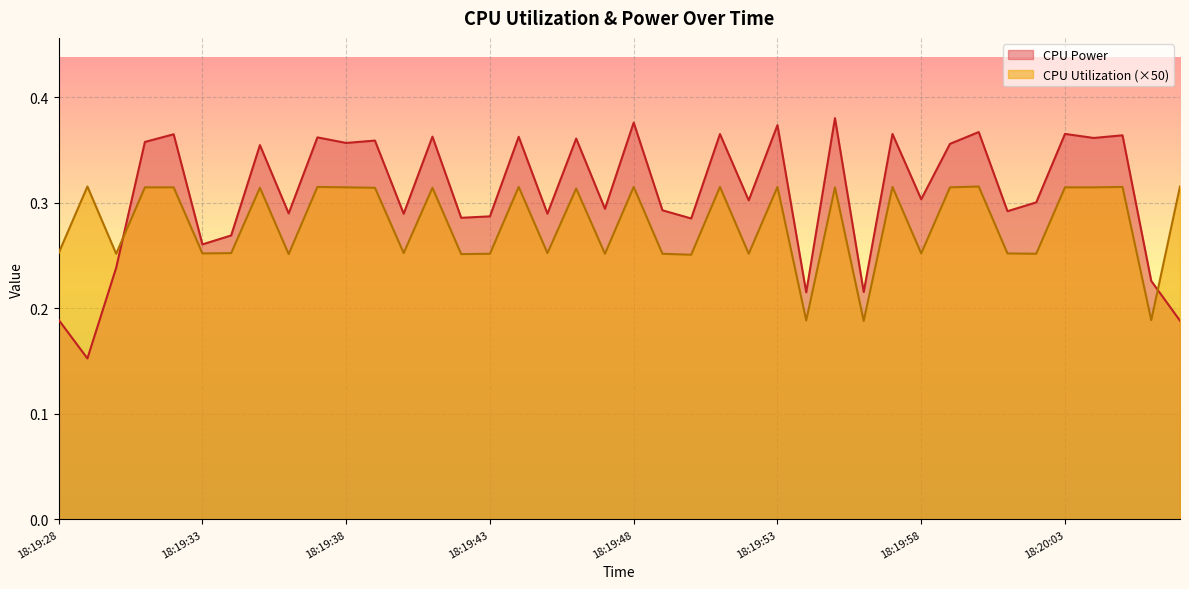

At which category does the chart reach its minimum across all series?

18:19:29